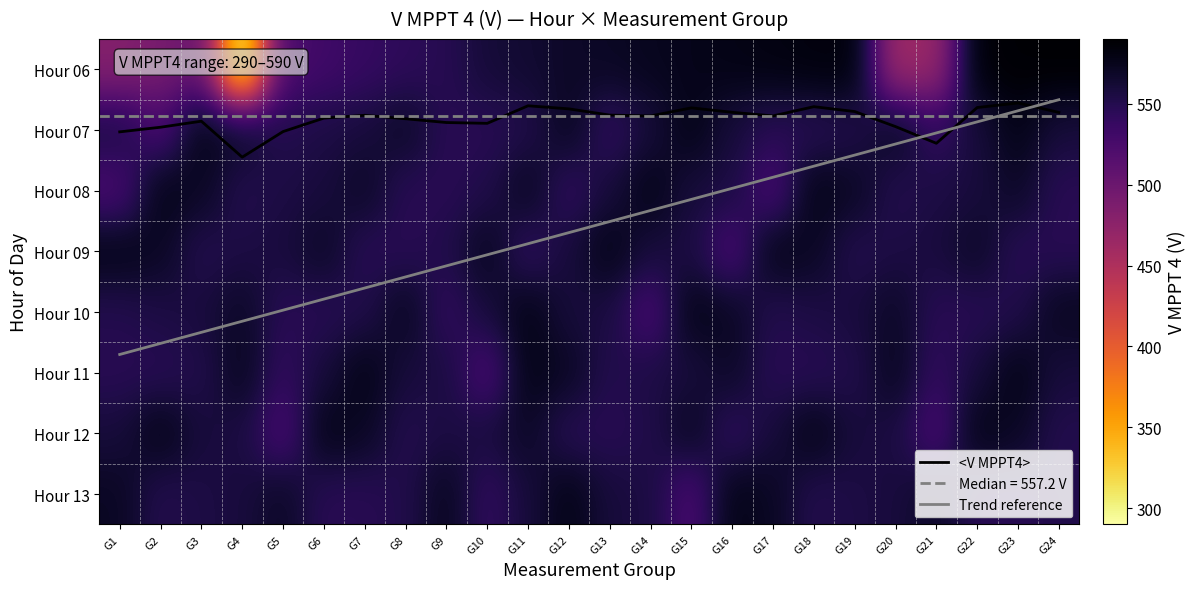

At which label is 06 closest to 440?

G20